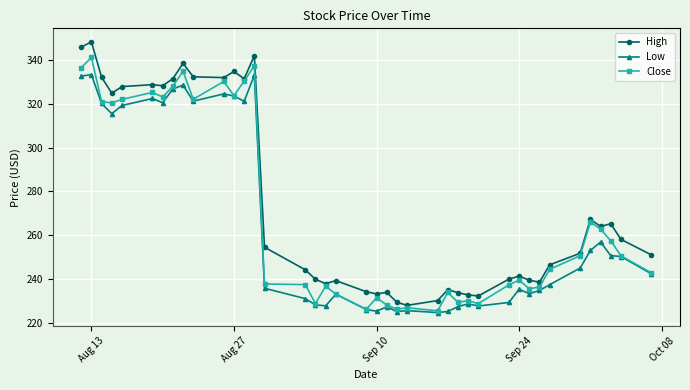

List the series in order of their peak value, lowest first.

Low, Close, High